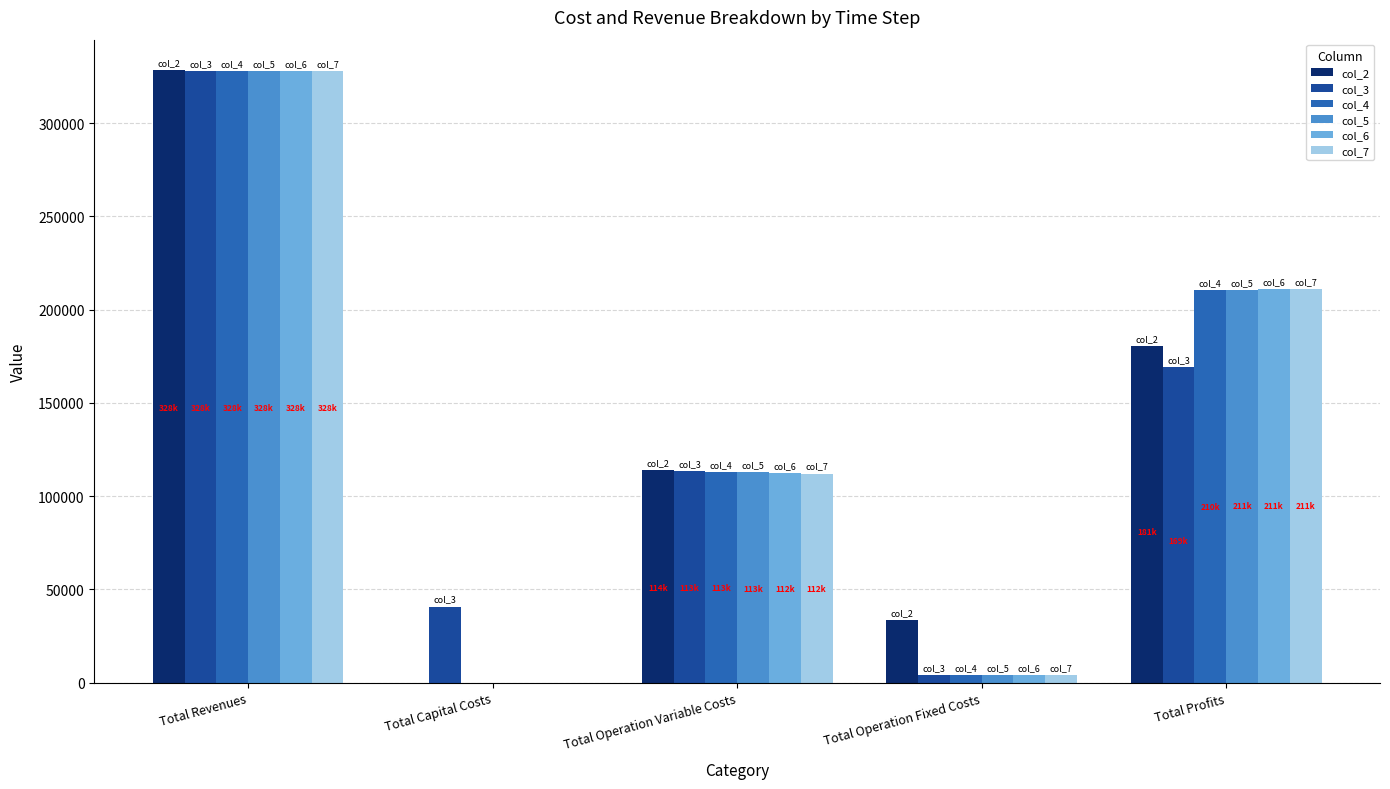

Is it true that col_5 equals 0.0 at Total Capital Costs?

True